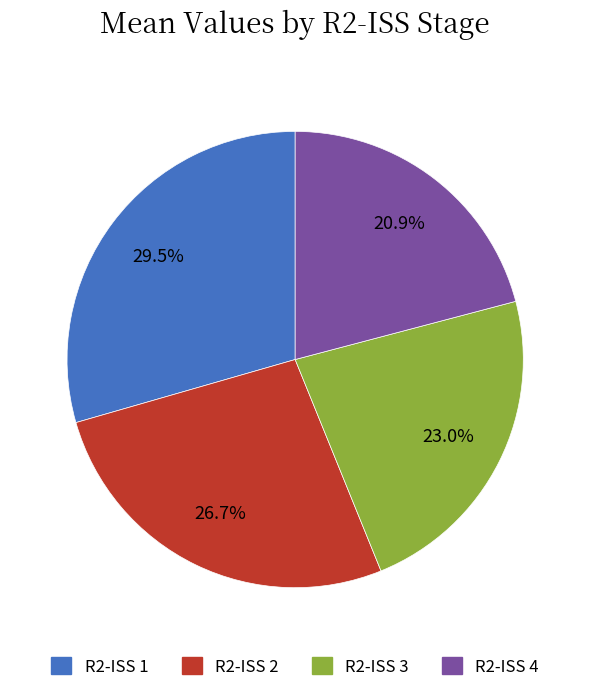

Which slice is the smallest?

R2-ISS 4